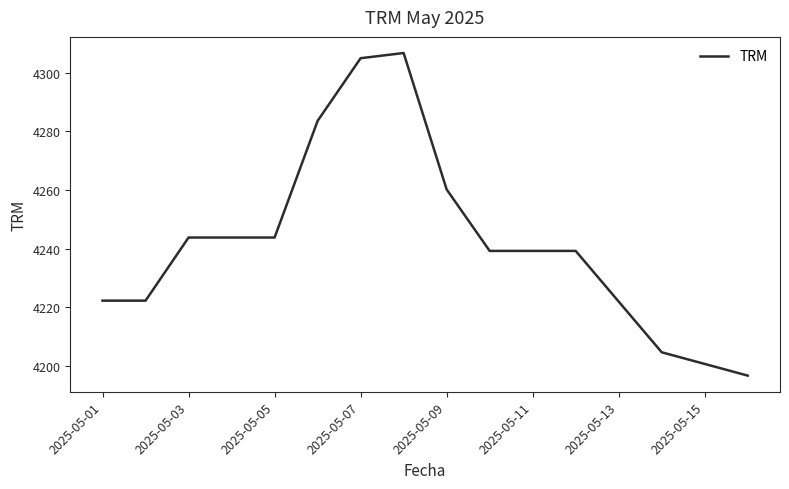

What is the maximum value shown in the chart?

4306.8